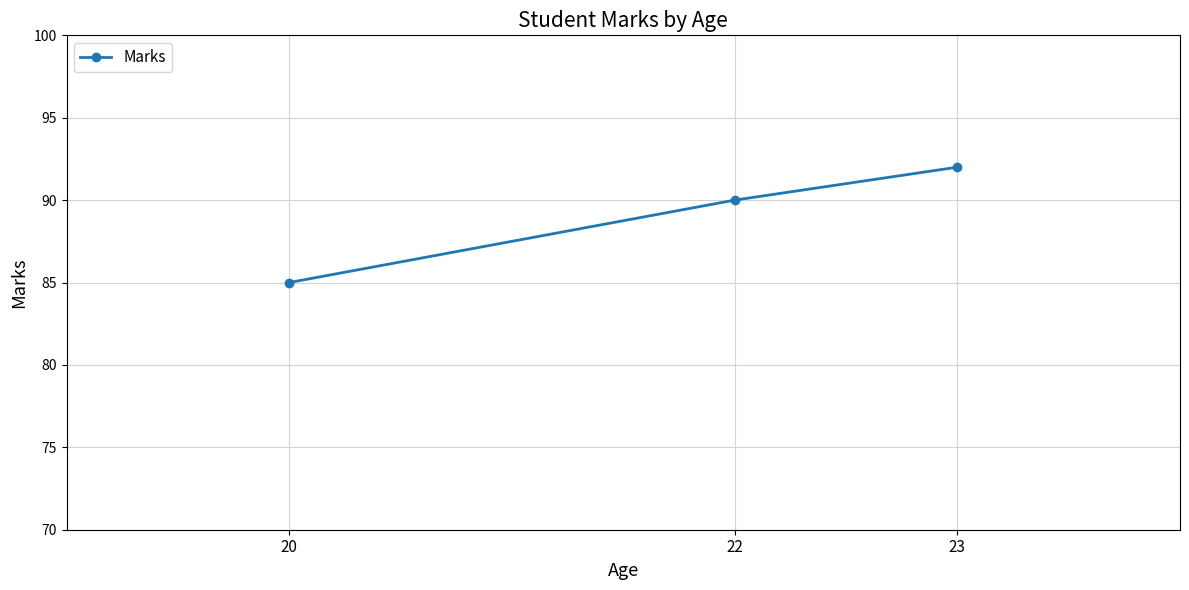

Reading left to right, transcribe all the data shown in this chart.

20=85	22=90	23=92